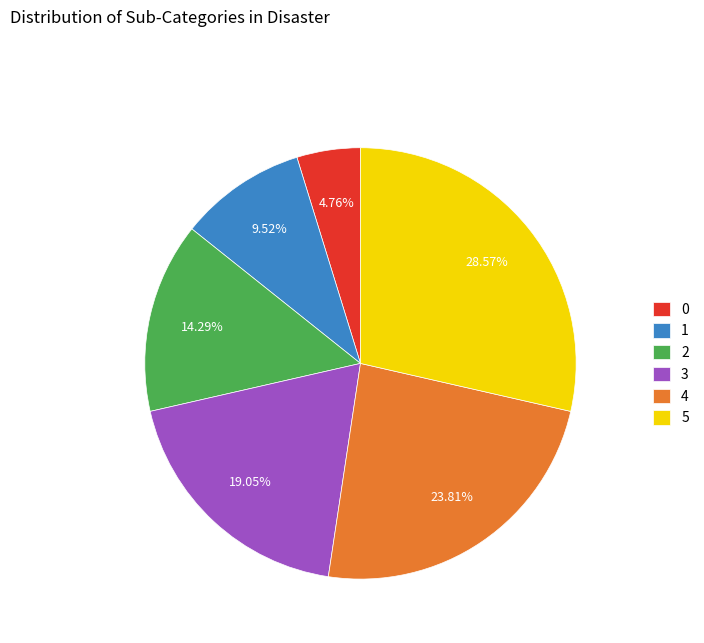

To the nearest percent, what is the difference between the 0 and 1 slice percentages?

5%